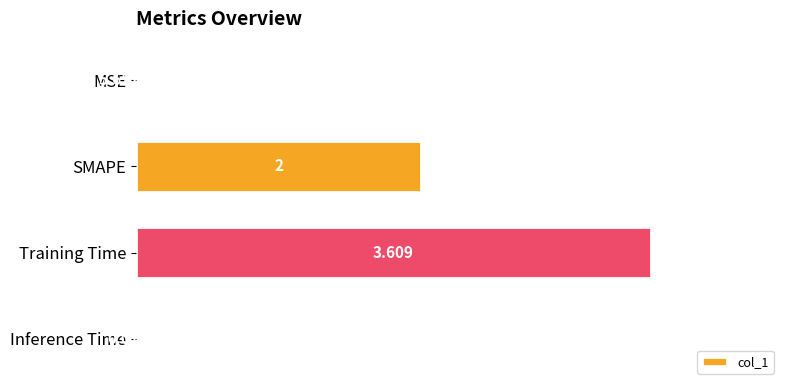

How many data points does each series have?

4